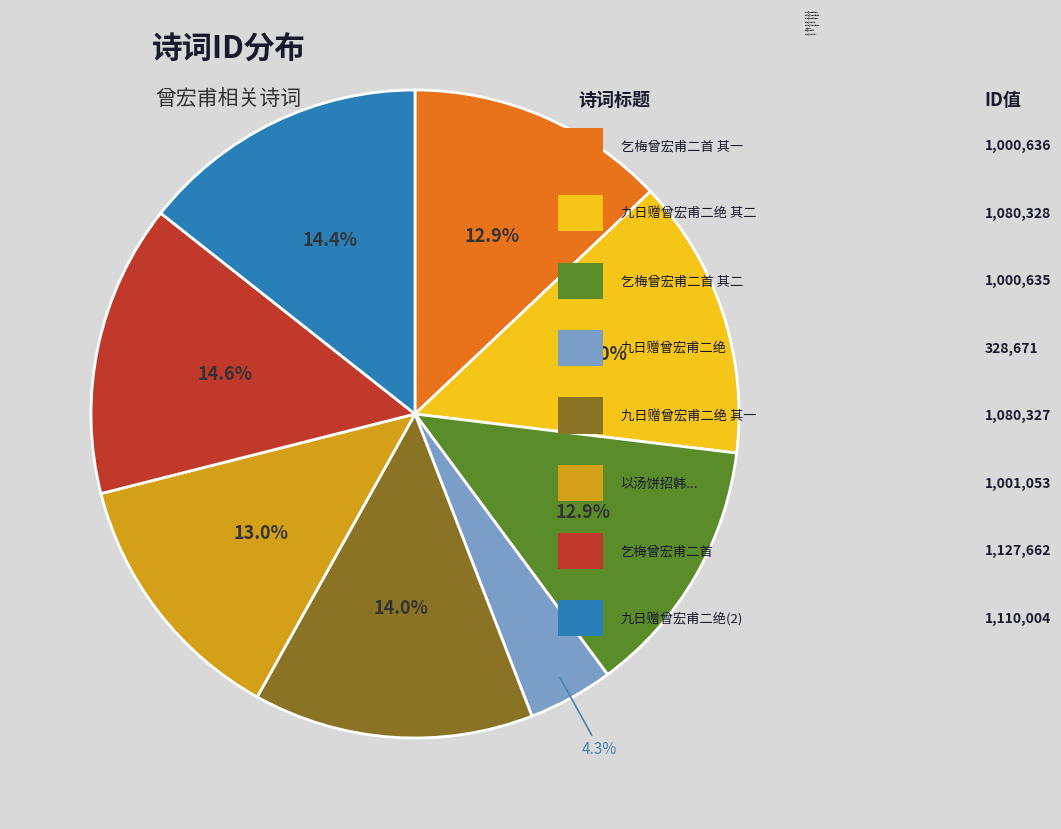

Combined, do 九日赠曾宏甫二绝 其一 and 乞梅曾宏甫二首 其二 account for over 50%?

No